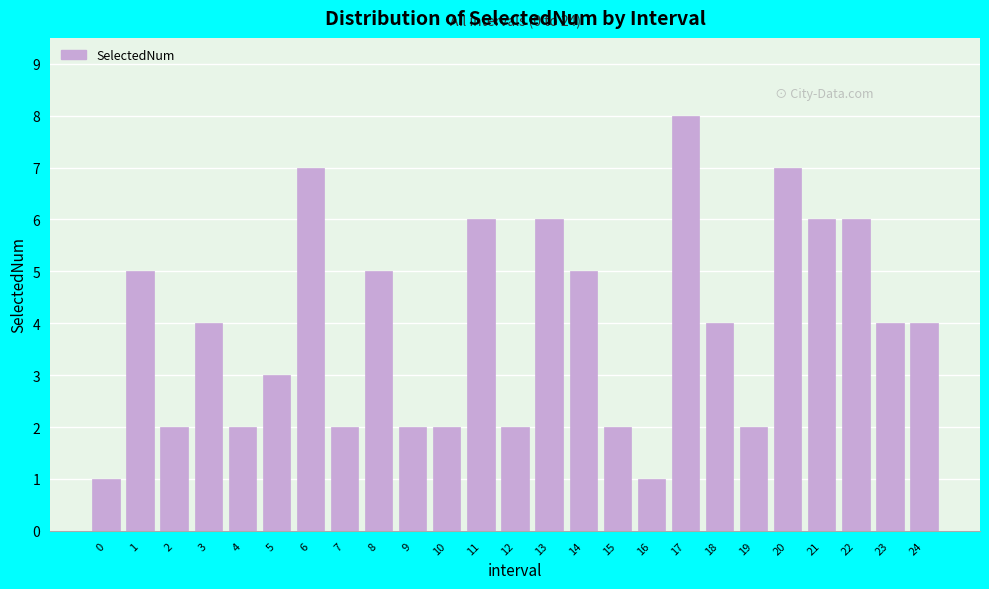

Reading left to right, list all the values displayed in this chart.

1	5	2	4	2	3	7	2	5	2	2	6	2	6	5	2	1	8	4	2	7	6	6	4	4